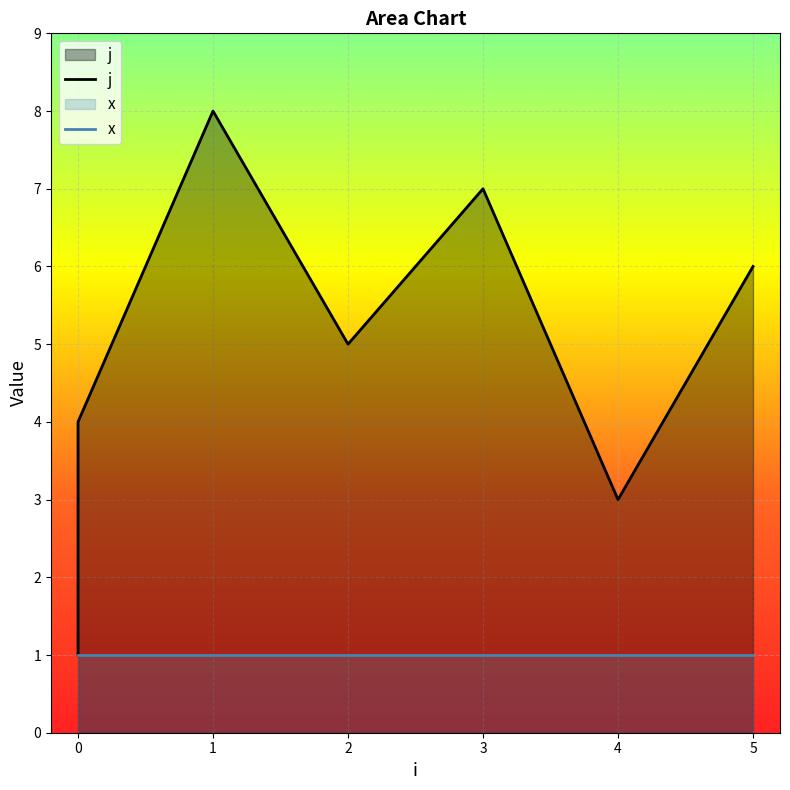

Count the values in the range 3 to 7.

5